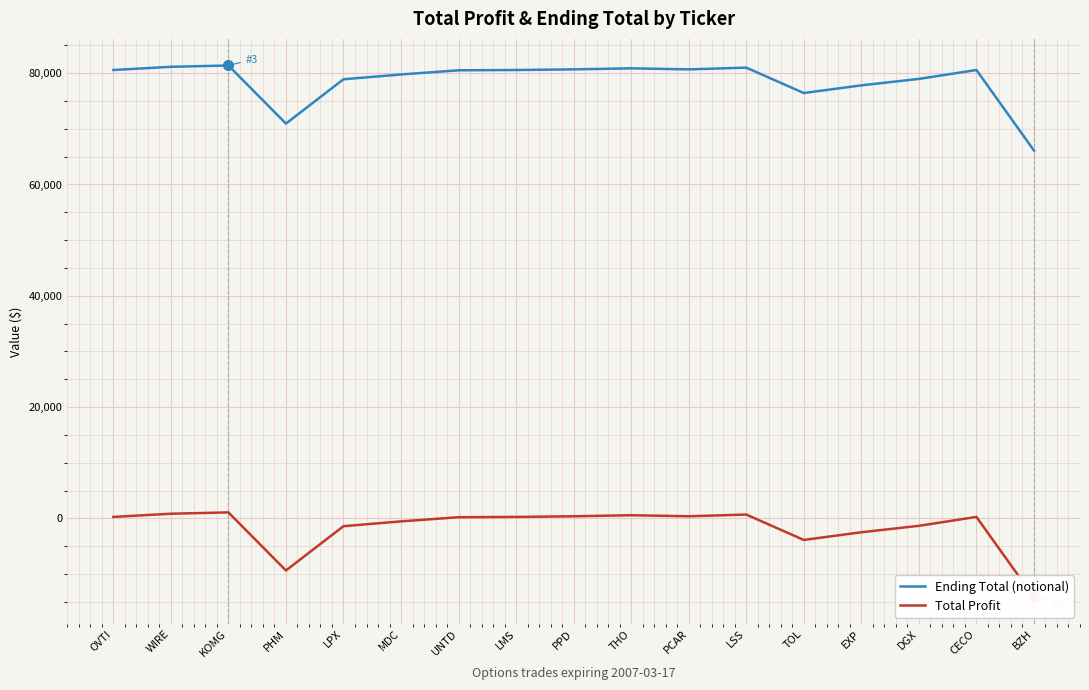

How many lines are shown in the chart?

2